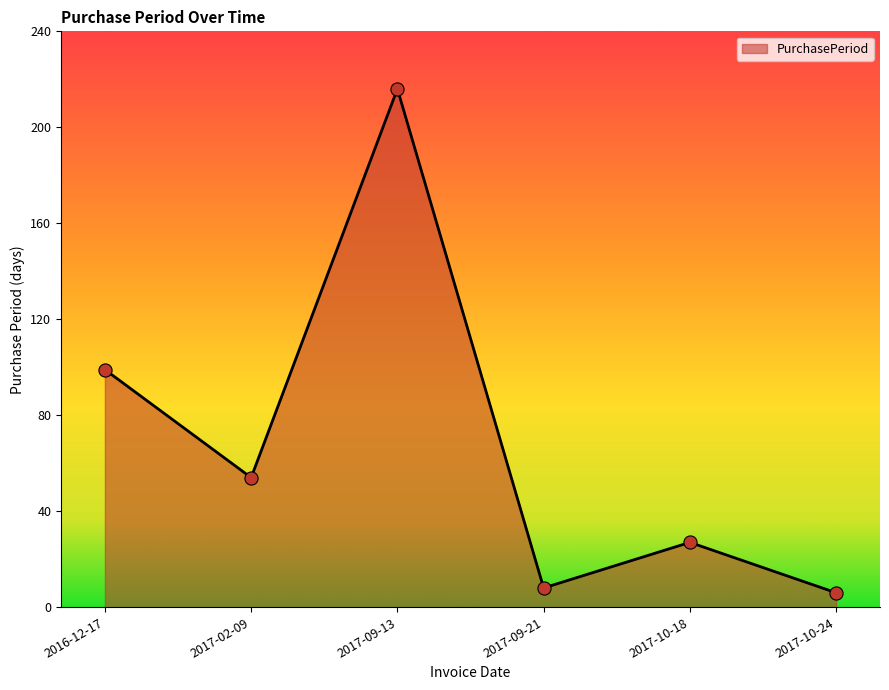

What is the ratio of the value at 2017-09-13 to the value at 2017-10-18?

8.0